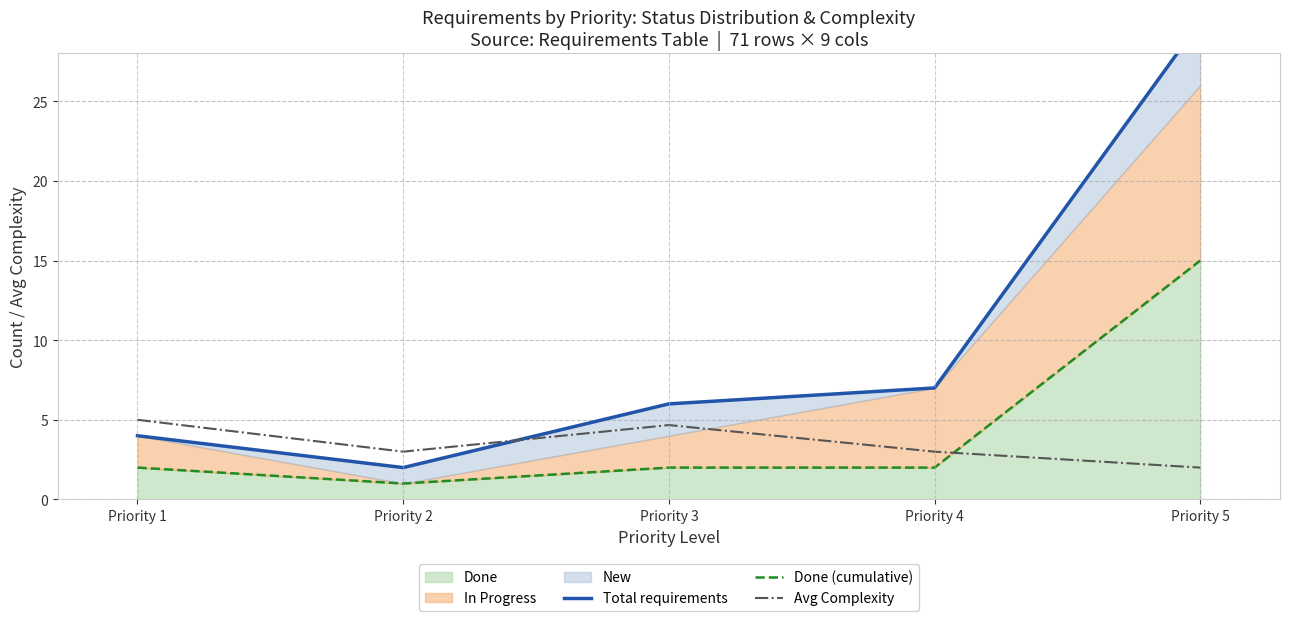

Which series ends up on top after the final intersection of Avg Complexity and Total requirements?

Total requirements